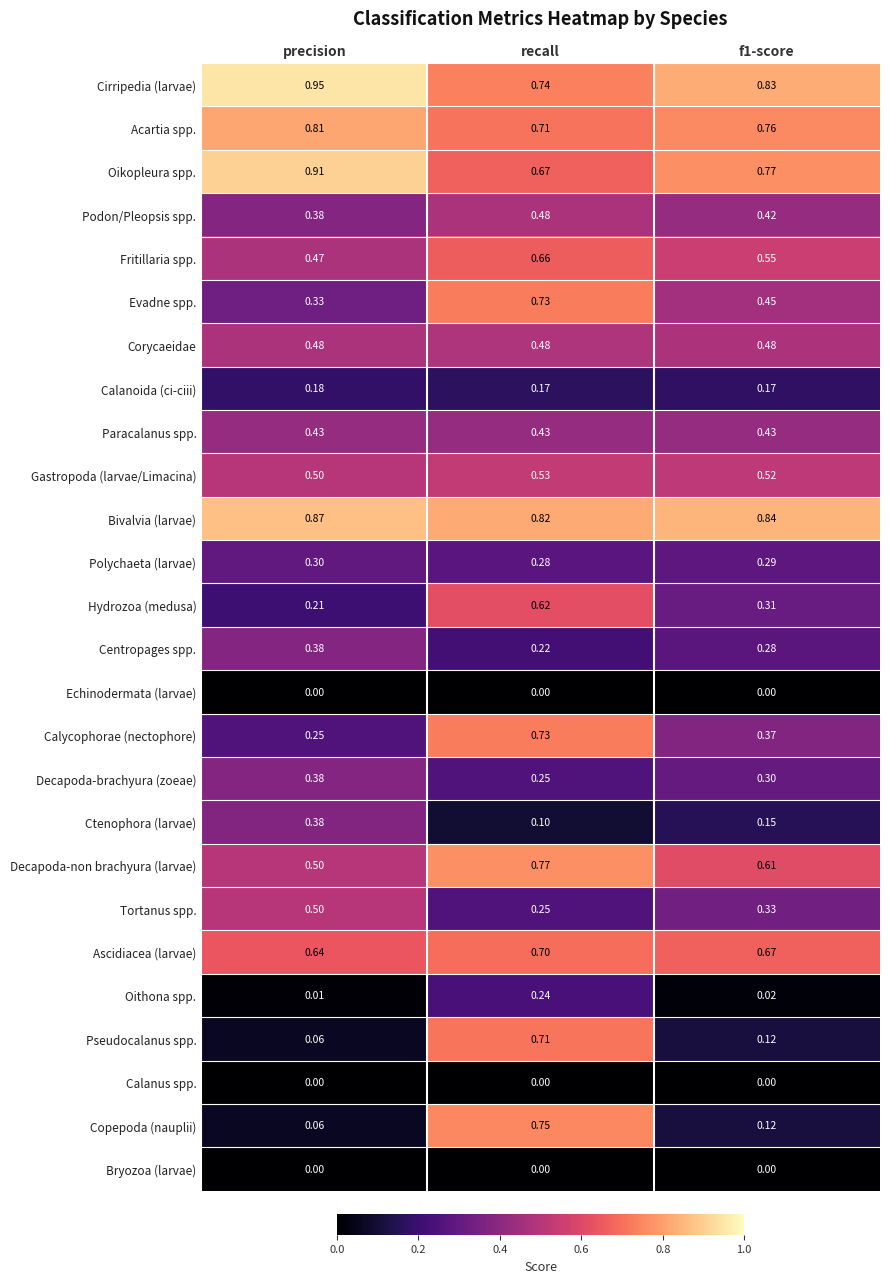

Between precision and recall, which series saw the biggest shift?

Copepoda (nauplii)